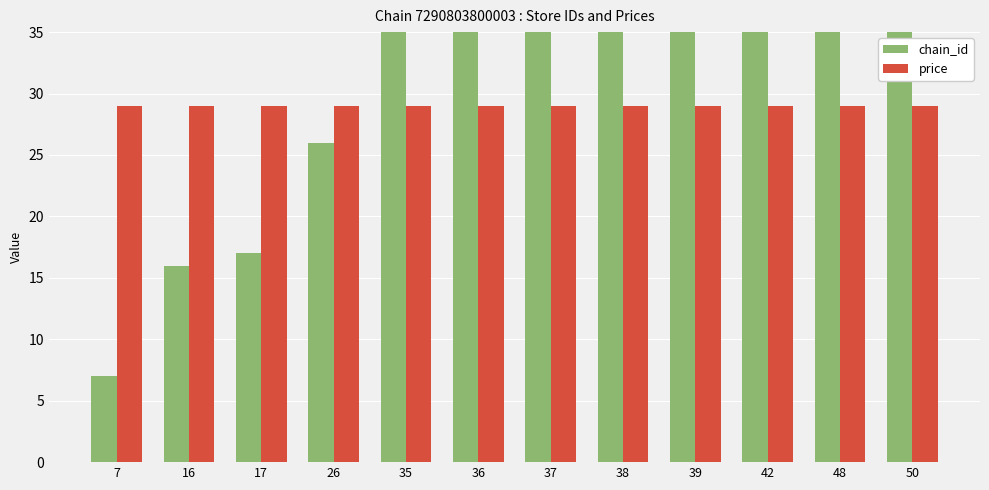

What are all the series names shown in the legend?

chain_id, price